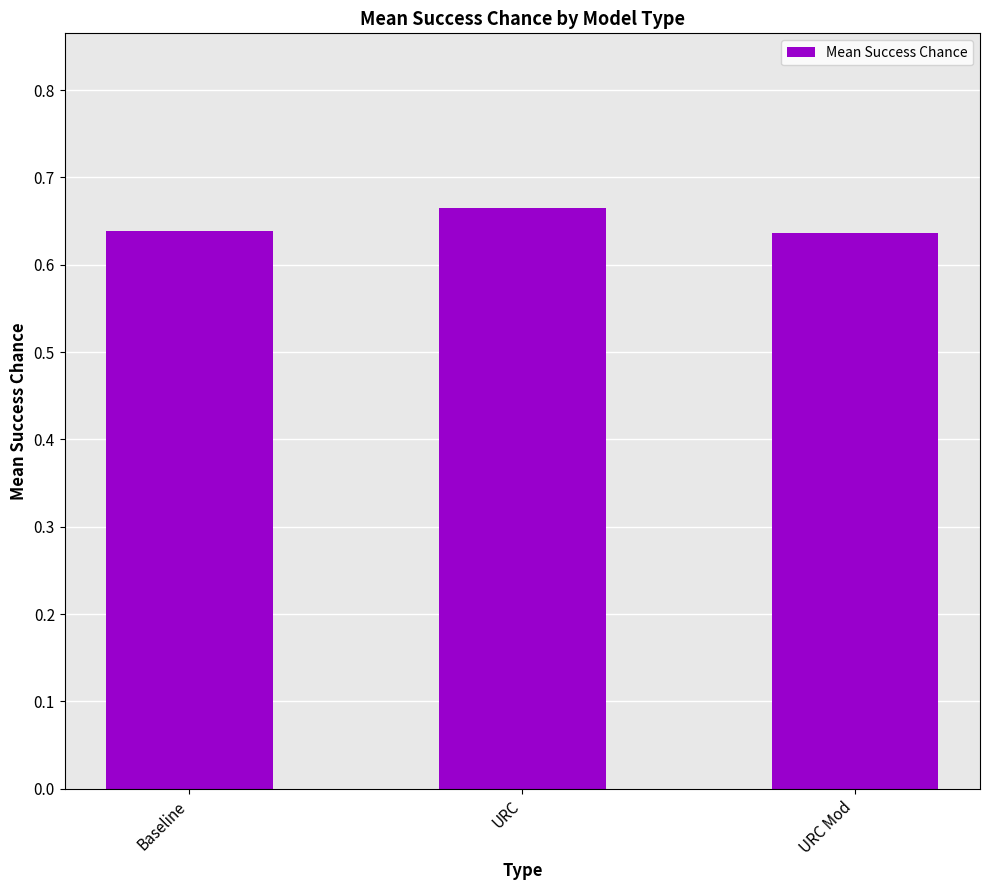

What is the label of the 1st bar from the right?

URC Mod